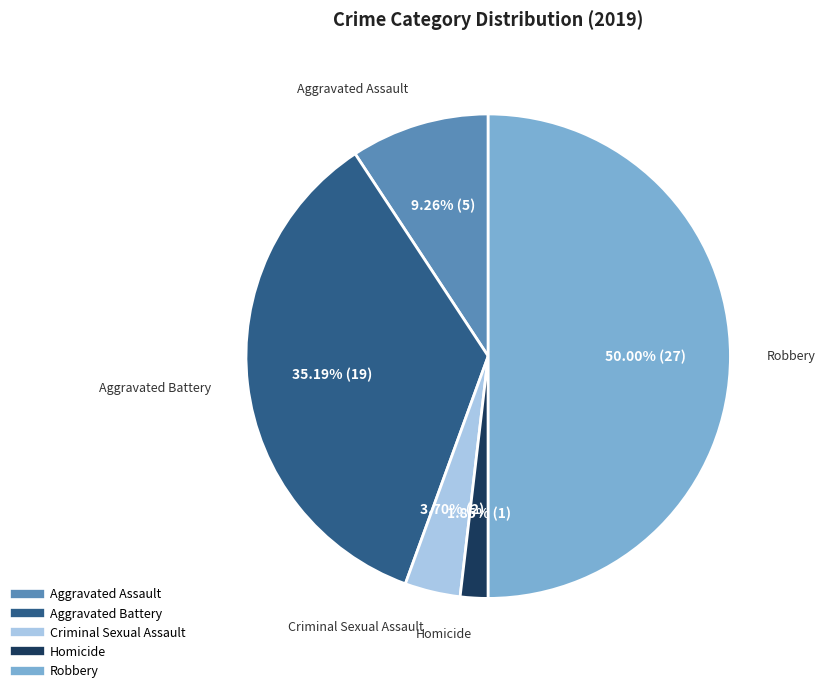

Is Criminal Sexual Assault the majority of the pie?

No